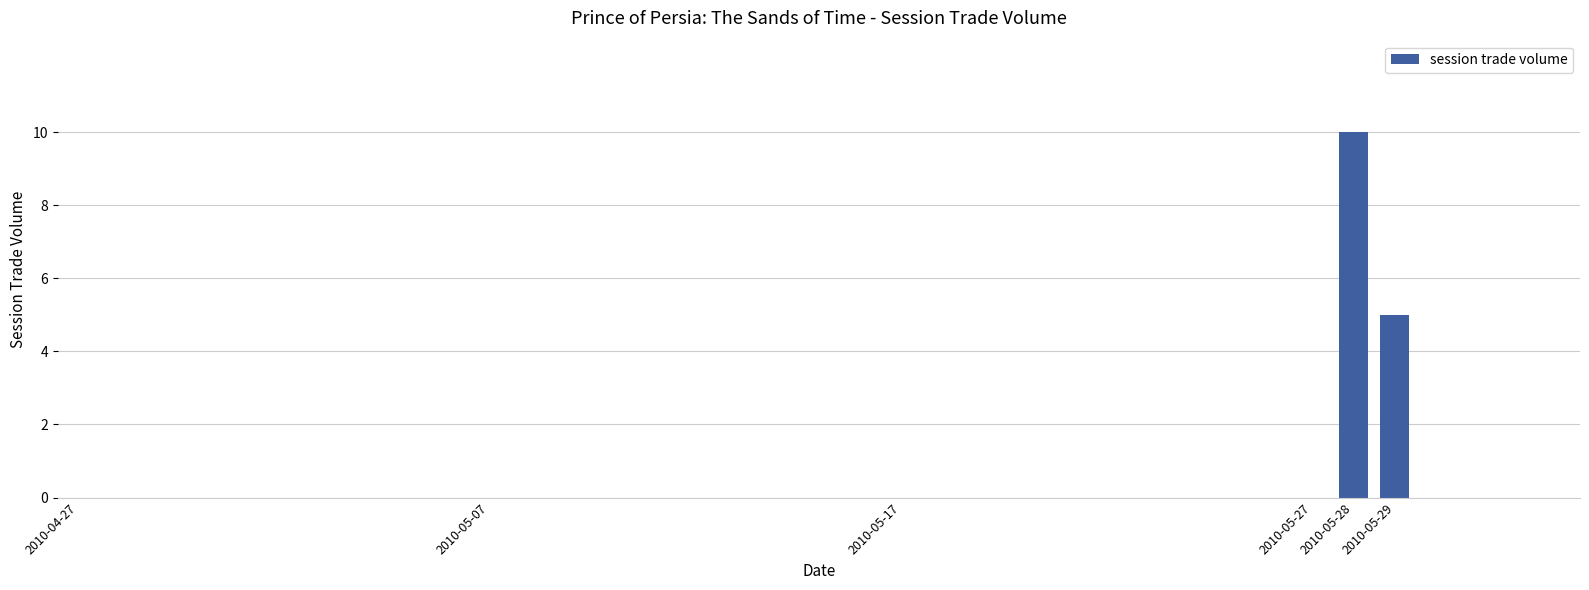

How many series are shown in this chart?

1